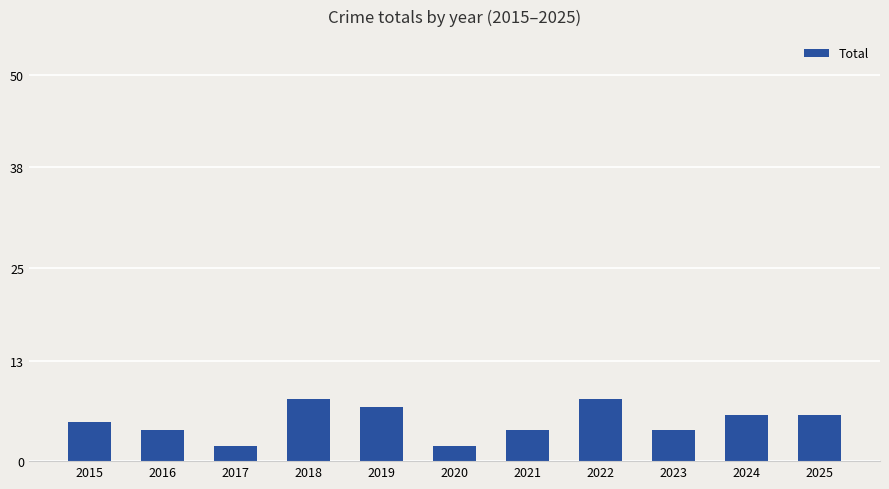

How many values are between 4 and 7?

7